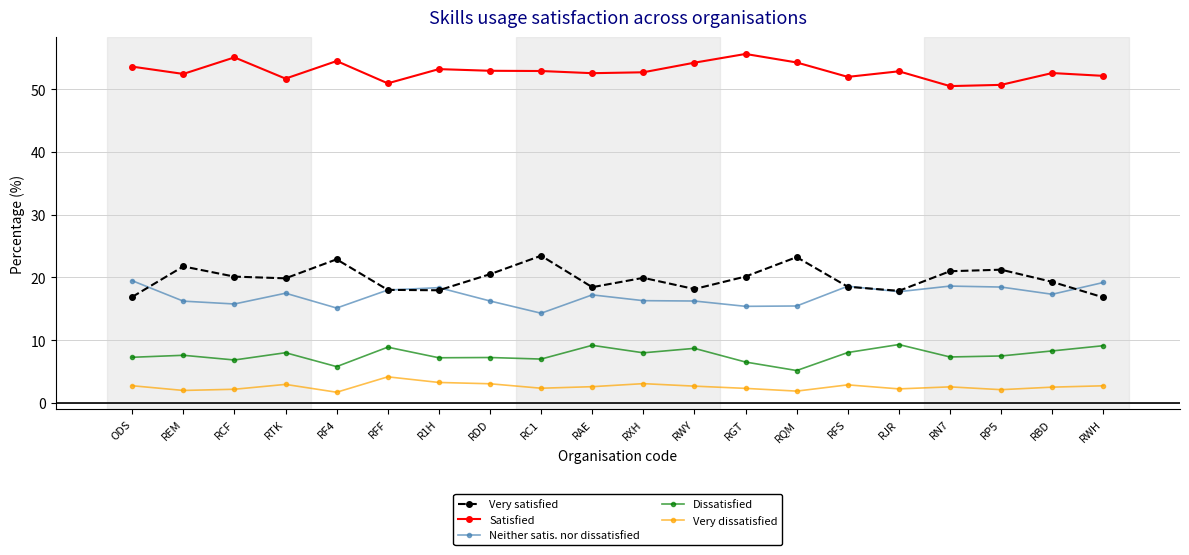

What is the label of the 15th point from the right?

RFF